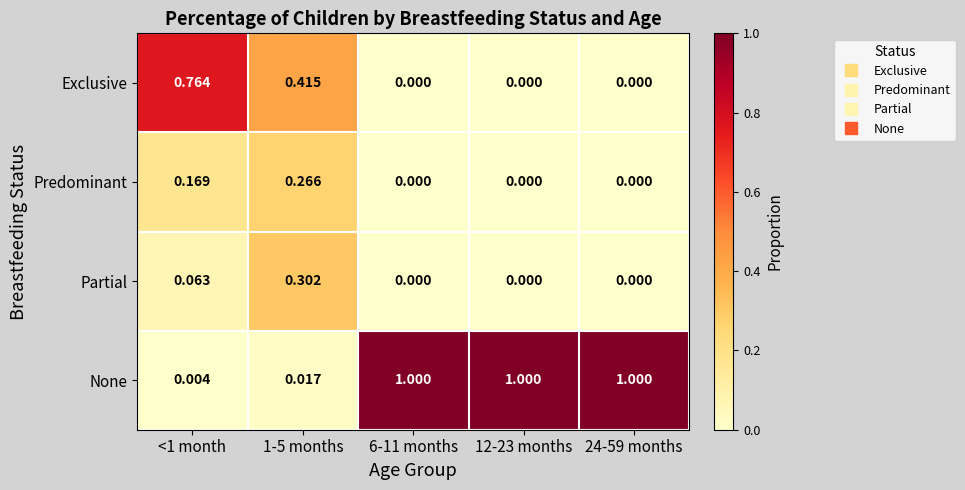

At <1 month, list the series in order from largest to smallest.

Exclusive, Predominant, Partial, None